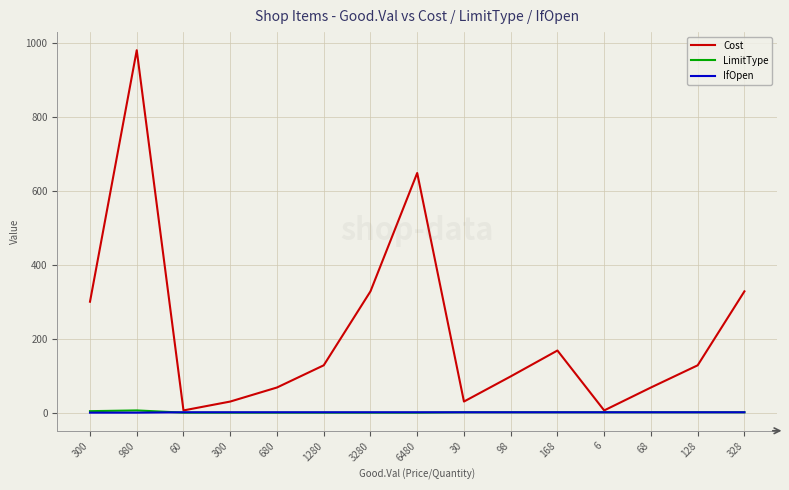

What are all the series names shown in the legend?

Cost, LimitType, IfOpen